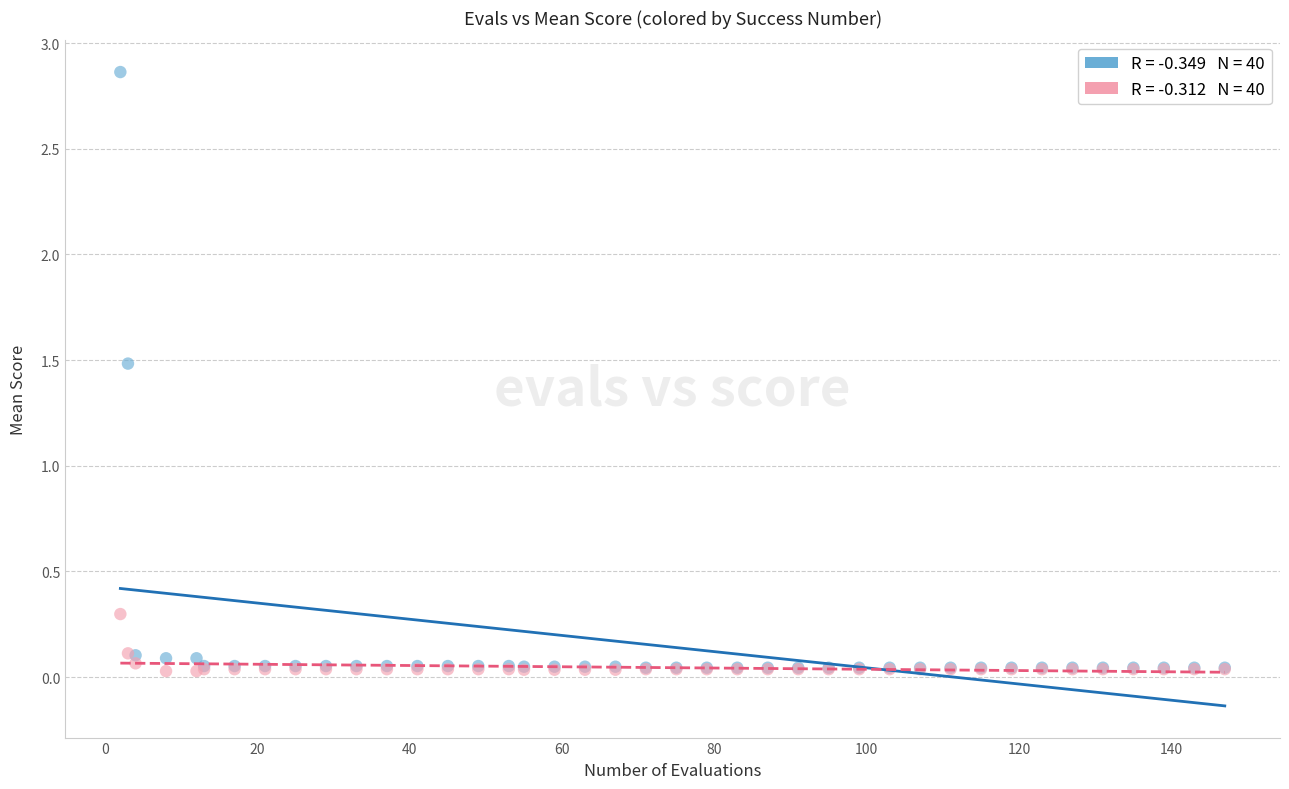

Across all series, what Y value is closest to 1?

1.5